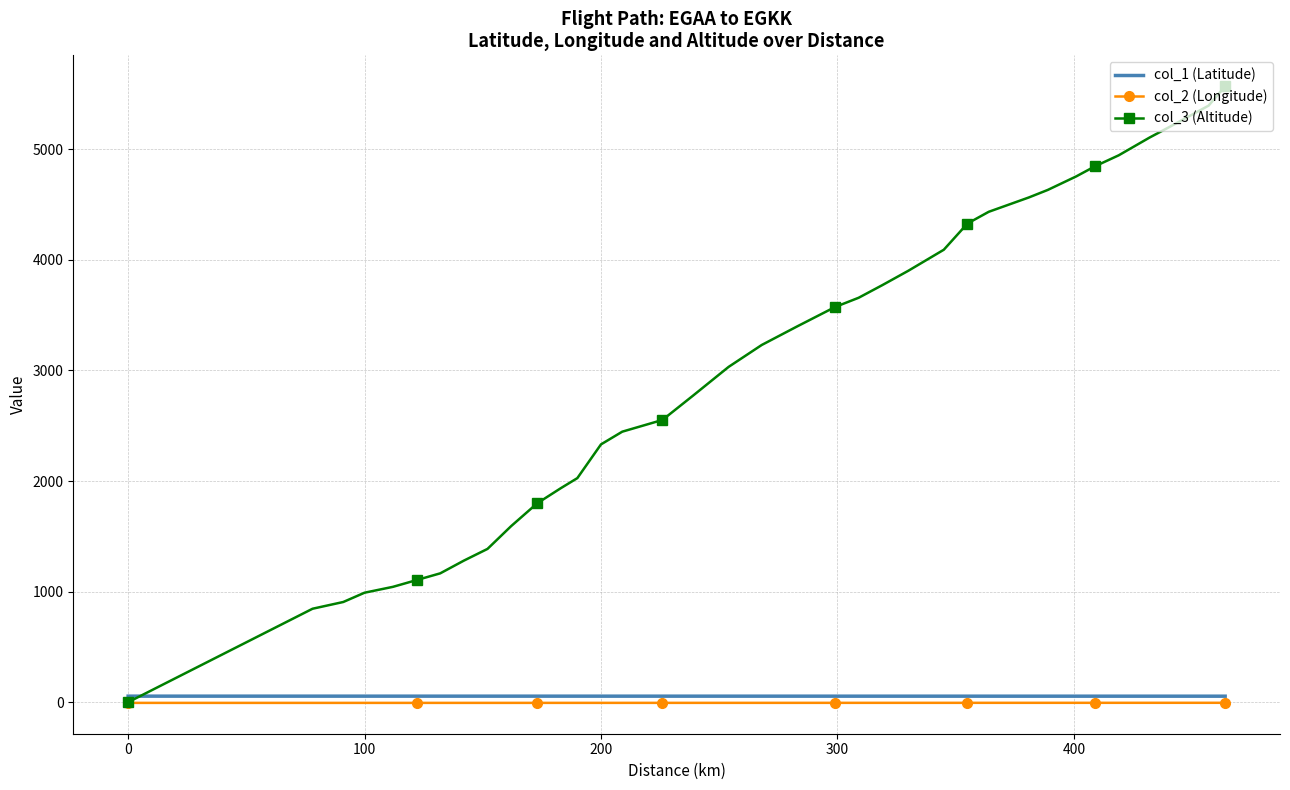

Which series has the largest total across all categories?

col_3 (Altitude)